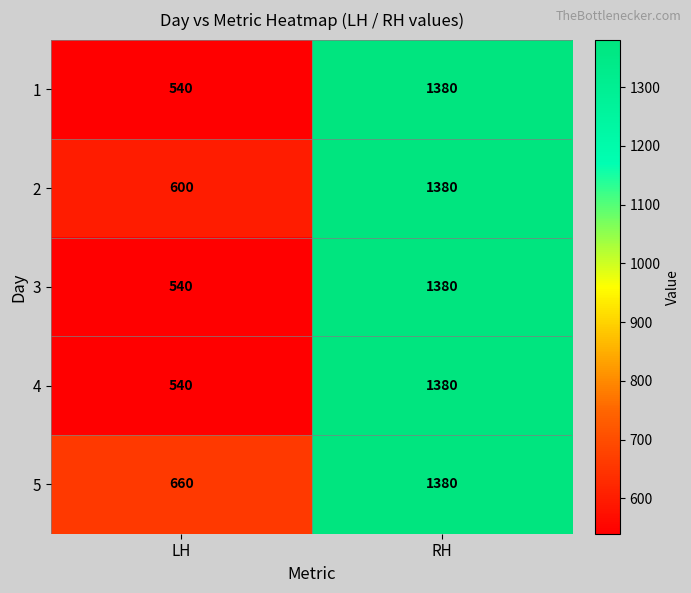

What is the total value across all series at LH?

2880